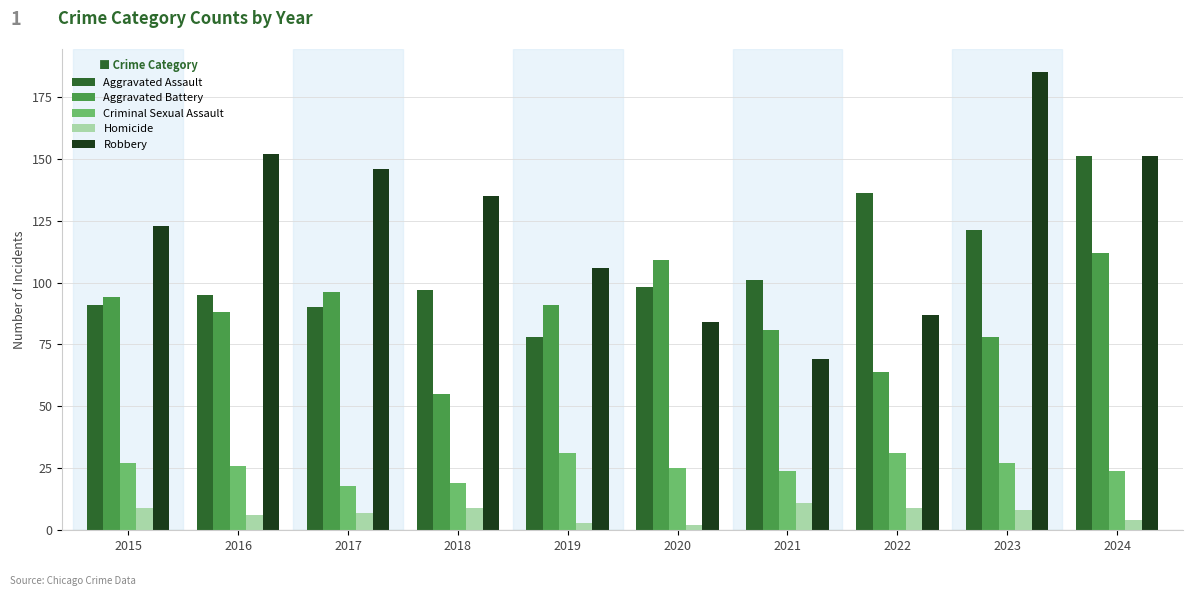

What is the highest value of the Robbery series?

185